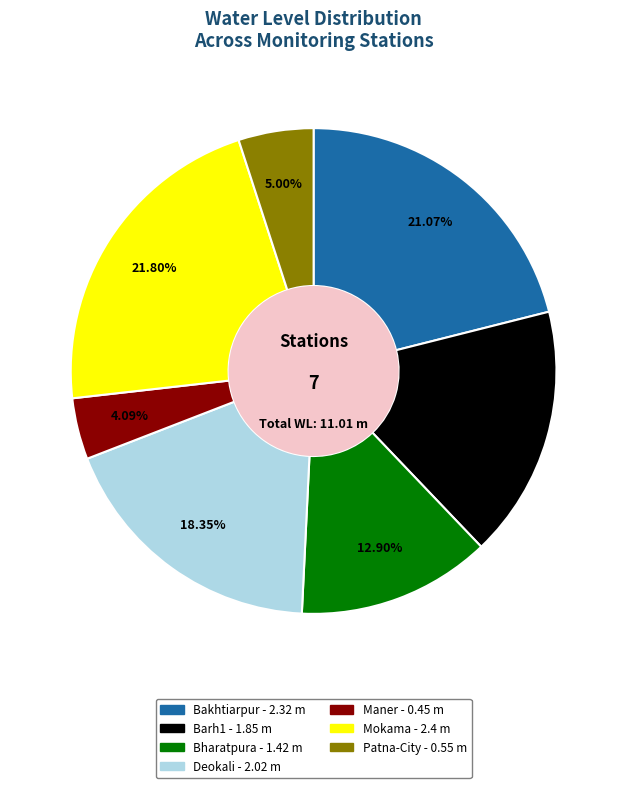

Which has a higher value, Mokama or Barh1?

Mokama